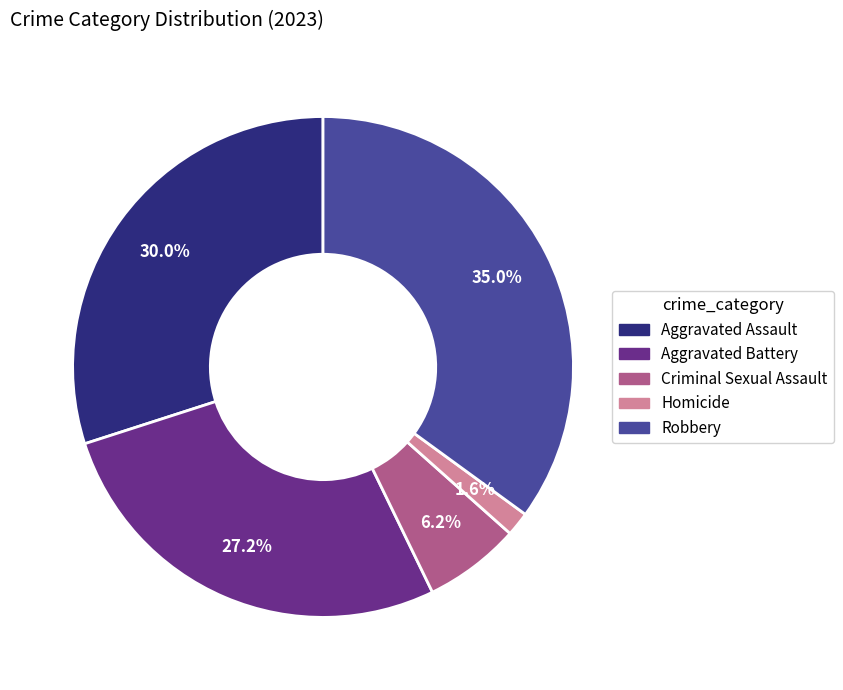

Is it true that Robbery is 35% of the pie?

True